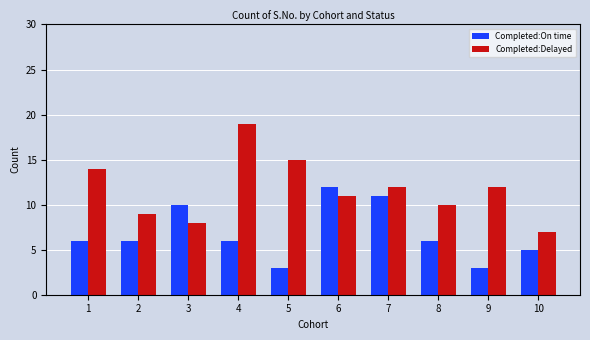

Rank the series at 2 from lowest to highest value.

Completed:On time, Completed:Delayed